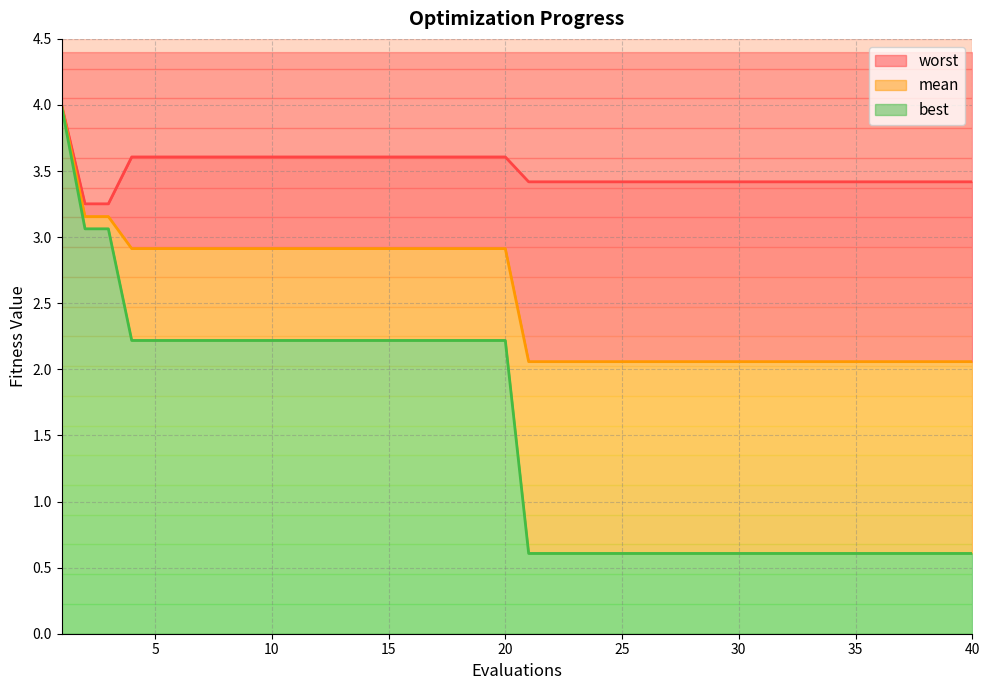

True or false: best and mean intersect in this chart.

False